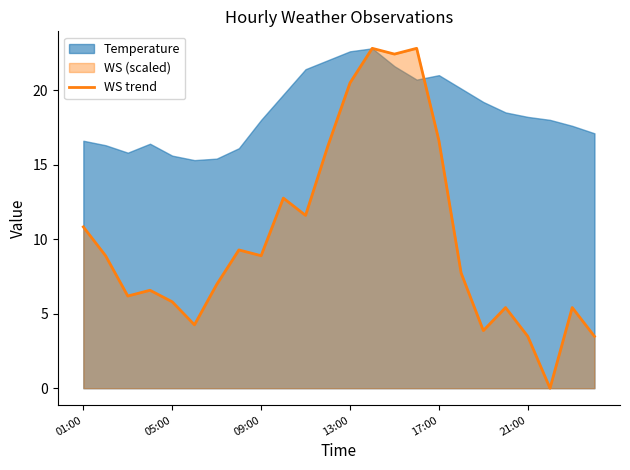

How many lines are shown in the chart?

1